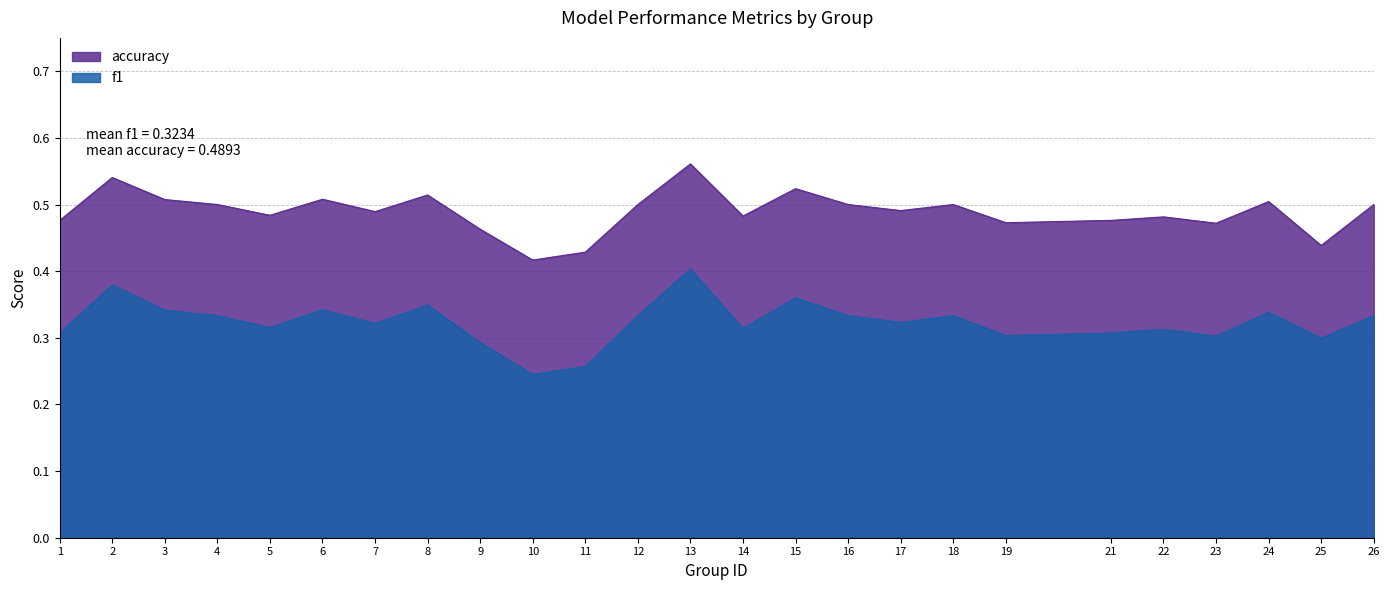

Reading right to left, transcribe all the data shown in this chart.

f1: 26=0.3	25=0.3	24=0.3	23=0.3	22=0.3	21=0.3	19=0.3	18=0.3	17=0.3	16=0.3	15=0.4	14=0.3	13=0.4	12=0.3	11=0.3	10=0.2	9=0.3	8=0.3	7=0.3	6=0.3	5=0.3	4=0.3	3=0.3	2=0.4	1=0.3
accuracy: 26=0.5	25=0.4	24=0.5	23=0.5	22=0.5	21=0.5	19=0.5	18=0.5	17=0.5	16=0.5	15=0.5	14=0.5	13=0.6	12=0.5	11=0.4	10=0.4	9=0.5	8=0.5	7=0.5	6=0.5	5=0.5	4=0.5	3=0.5	2=0.5	1=0.5